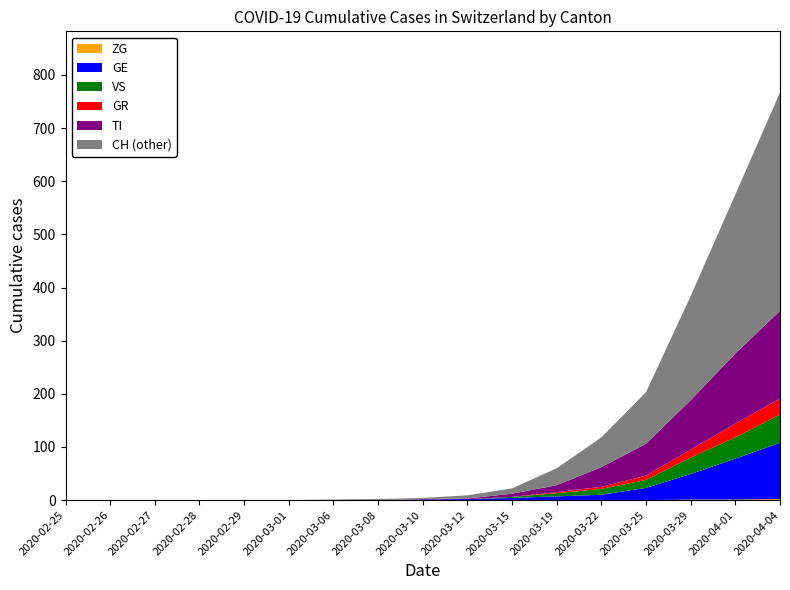

At which category is the sum across all series the highest?

2020-04-04